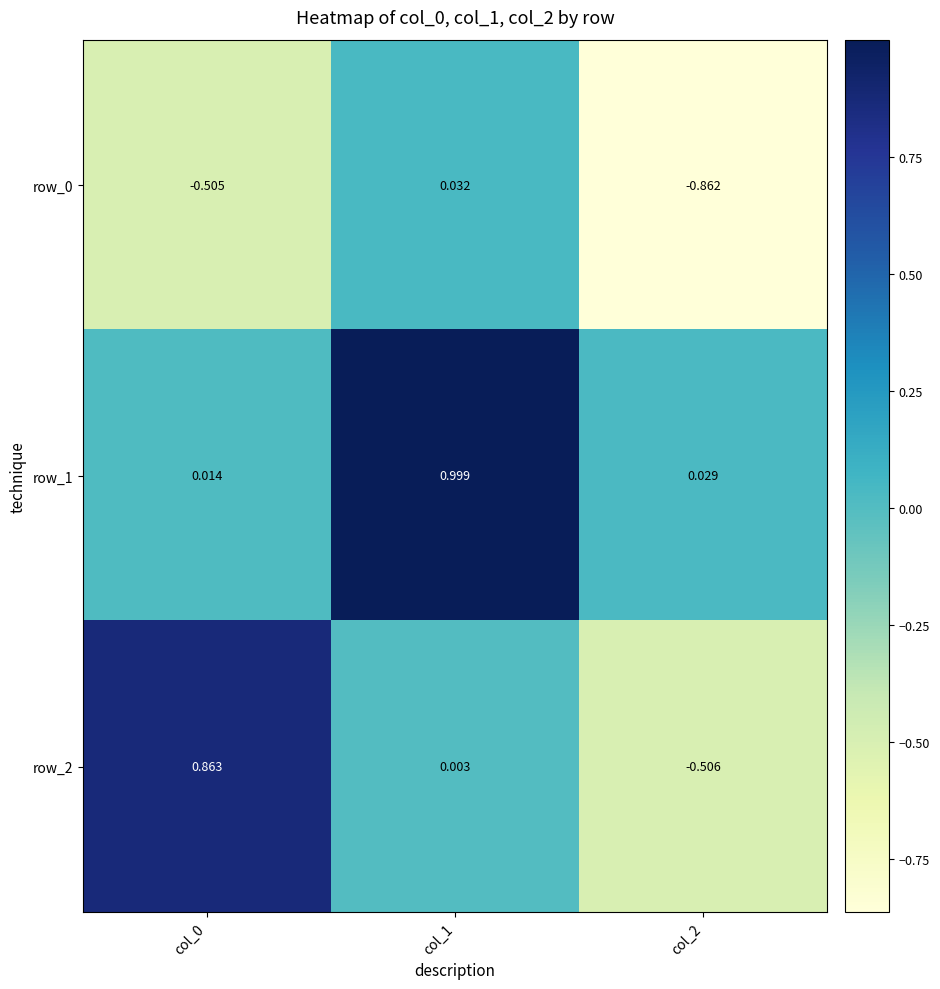

Is the value of row_0 at col_1 greater than the value of row_1 at col_0?

Yes